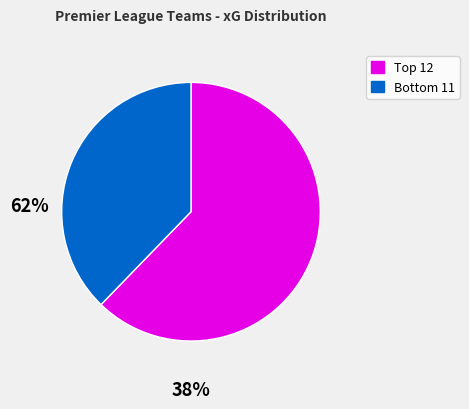

Does any single category account for the majority?

Yes